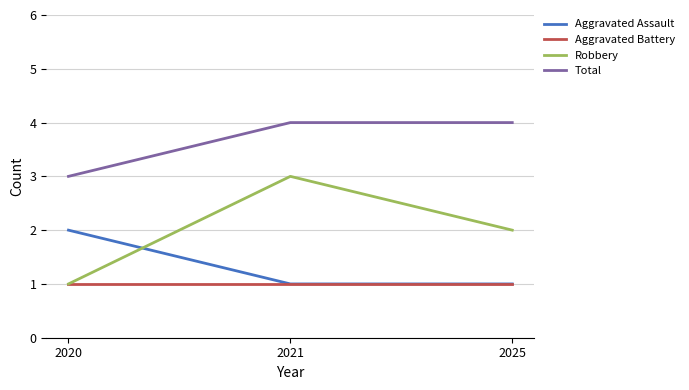

What is the highest value of the Total series?

4